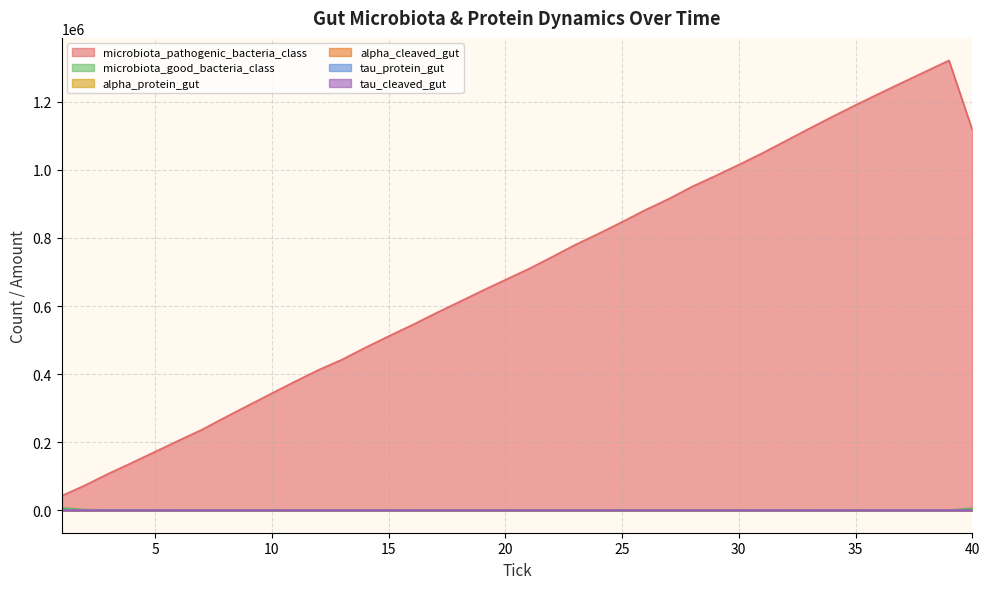

Reading left to right, what are all the values shown in this chart?

microbiota_pathogenic_bacteria_class: 1=42407	2=73498	3=107474	4=139403	5=171998	6=204623	7=236673	8=273039	9=308529	10=343680	11=378602	12=412464	13=442551	14=477924	15=511410	16=544058	17=578364	18=611533	19=644834	20=677101	21=709383	22=744310	23=780357	24=813126	25=847264	26=882610	27=915105	28=951109	29=982770	30=1015511	31=1049218	32=1085096	33=1121075	34=1156439	35=1190798	36=1224179	37=1256922	38=1289494	39=1321947	40=1117749
microbiota_good_bacteria_class: 1=7052	2=1954	3=579	4=194	5=100	6=77	7=61	8=52	9=50	10=50	11=50	12=50	13=50	14=50	15=50	16=50	17=50	18=50	19=50	20=50	21=50	22=50	23=50	24=50	25=50	26=50	27=50	28=50	29=50	30=50	31=50	32=50	33=50	34=50	35=50	36=50	37=50	38=50	39=50	40=6193
alpha_protein_gut: 1=0	2=0	3=2	4=2	5=2	6=2	7=2	8=4	9=4	10=4	11=8	12=10	13=10	14=10	15=10	16=10	17=12	18=12	19=12	20=12	21=12	22=14	23=14	24=14	25=14	26=14	27=18	28=18	29=18	30=18	31=22	32=24	33=24	34=26	35=30	36=30	37=34	38=34	39=38	40=40
alpha_cleaved_gut: 1=300	2=300	3=299	4=299	5=299	6=299	7=299	8=298	9=298	10=298	11=296	12=295	13=295	14=295	15=295	16=295	17=294	18=294	19=294	20=294	21=294	22=293	23=293	24=293	25=293	26=293	27=291	28=291	29=291	30=291	31=289	32=288	33=288	34=287	35=285	36=285	37=283	38=283	39=281	40=280
tau_protein_gut: 1=300	2=300	3=300	4=300	5=300	6=300	7=300	8=300	9=300	10=300	11=300	12=300	13=300	14=299	15=299	16=298	17=297	18=296	19=296	20=295	21=295	22=295	23=295	24=295	25=295	26=294	27=294	28=293	29=293	30=292	31=291	32=291	33=291	34=291	35=290	36=290	37=288	38=288	39=285	40=284
tau_cleaved_gut: 1=0	2=0	3=0	4=0	5=0	6=0	7=0	8=0	9=0	10=0	11=0	12=0	13=0	14=2	15=2	16=4	17=6	18=8	19=8	20=10	21=10	22=10	23=10	24=10	25=10	26=12	27=12	28=14	29=14	30=16	31=18	32=18	33=18	34=18	35=20	36=20	37=24	38=24	39=30	40=32